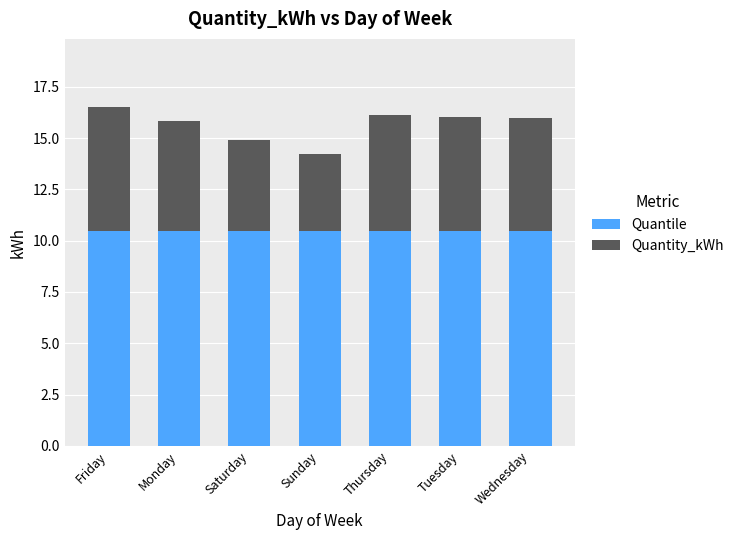

What is the total value across all series at Sunday?

14.2